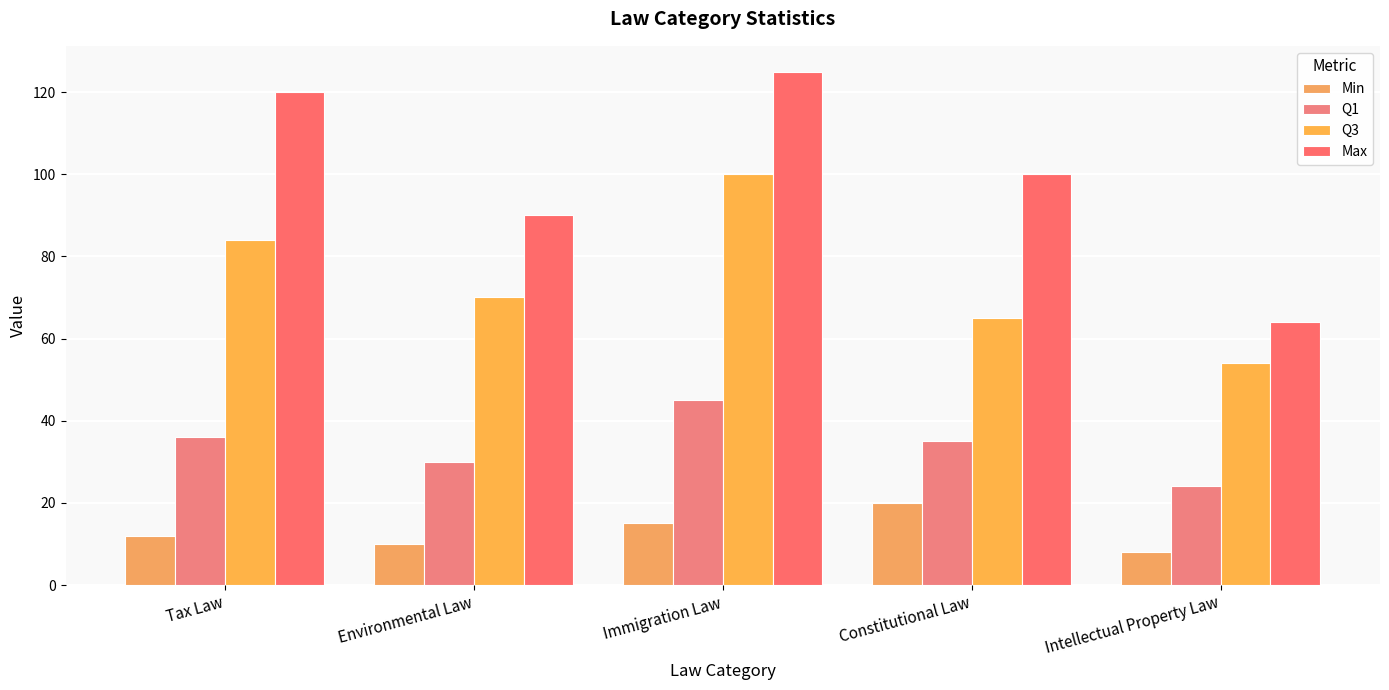

Reading right to left, what are all the values shown in this chart?

Min: Intellectual Property Law=8	Constitutional Law=20	Immigration Law=15	Environmental Law=10	Tax Law=12
Q1: Intellectual Property Law=24	Constitutional Law=35	Immigration Law=45	Environmental Law=30	Tax Law=36
Q3: Intellectual Property Law=54	Constitutional Law=65	Immigration Law=100	Environmental Law=70	Tax Law=84
Max: Intellectual Property Law=64	Constitutional Law=100	Immigration Law=125	Environmental Law=90	Tax Law=120